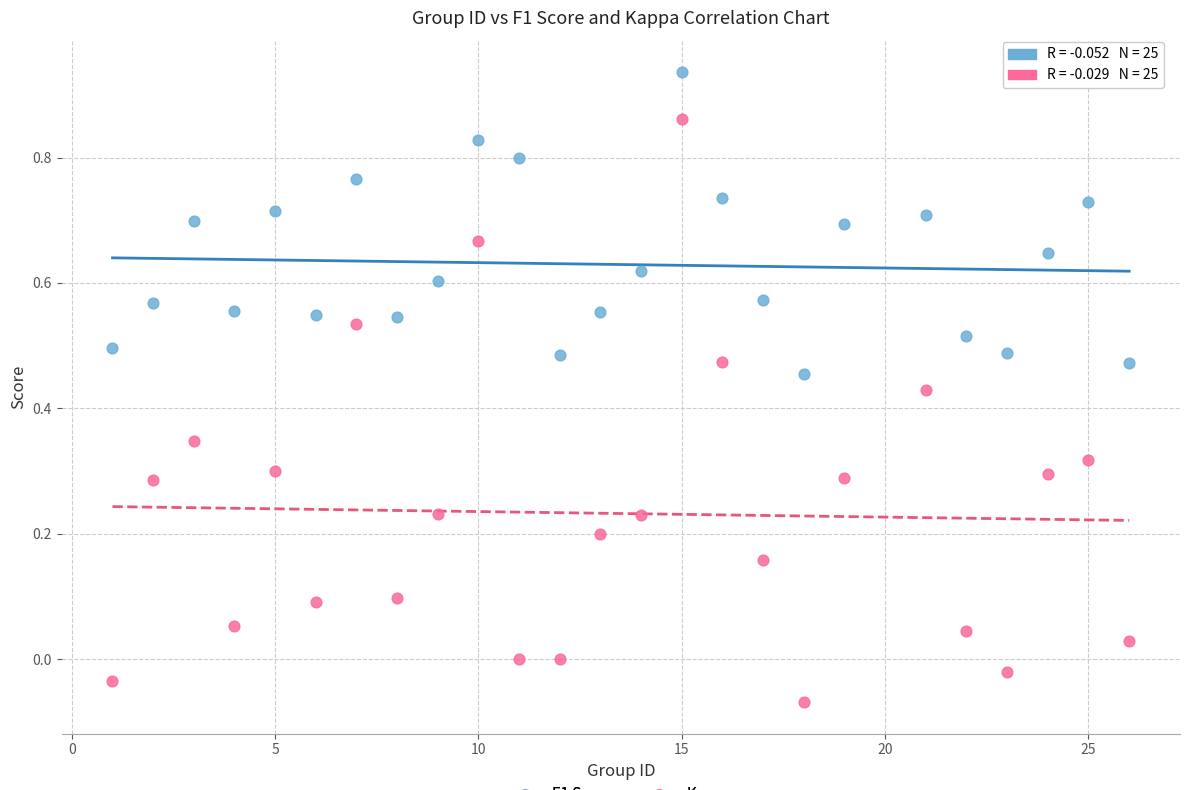

What is the X range (max minus min) for the scatter plot?

25.0